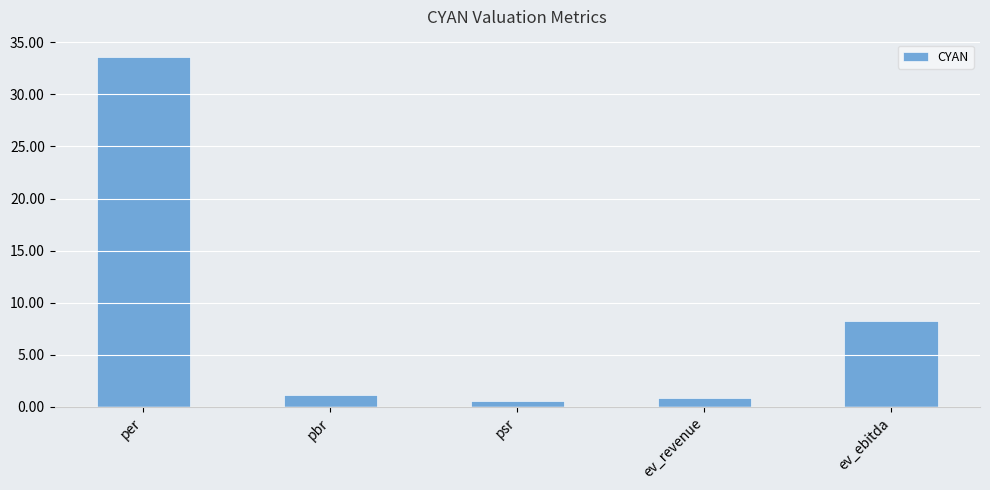

What value does the data have at per?

33.6